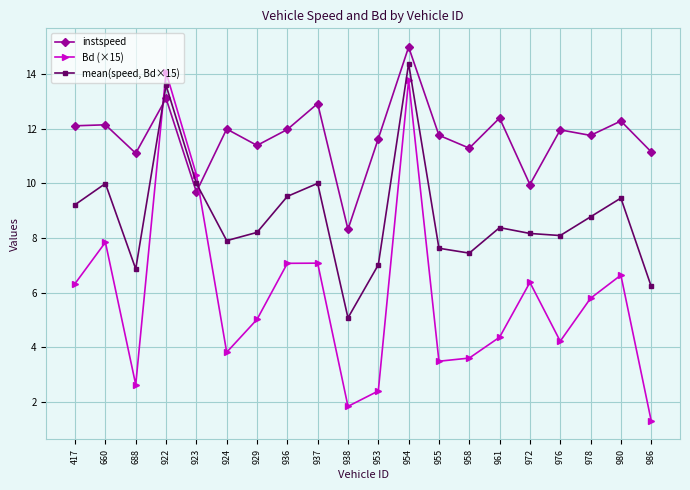

True or false: Bd (×15) has more than 0 interior local peaks.

True